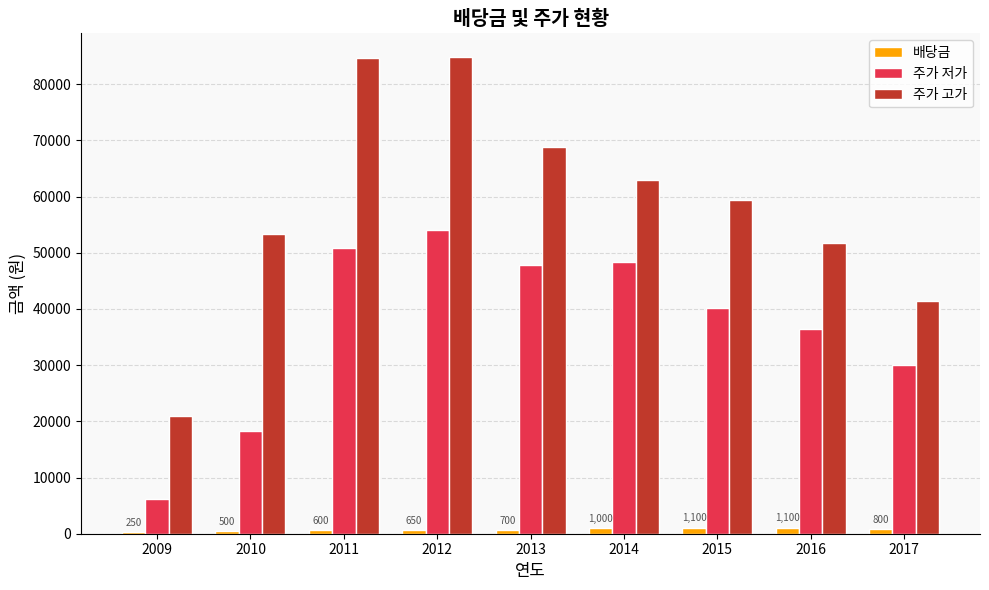

The value of 주가 저가 at 2016 is 36500. True or false?

True